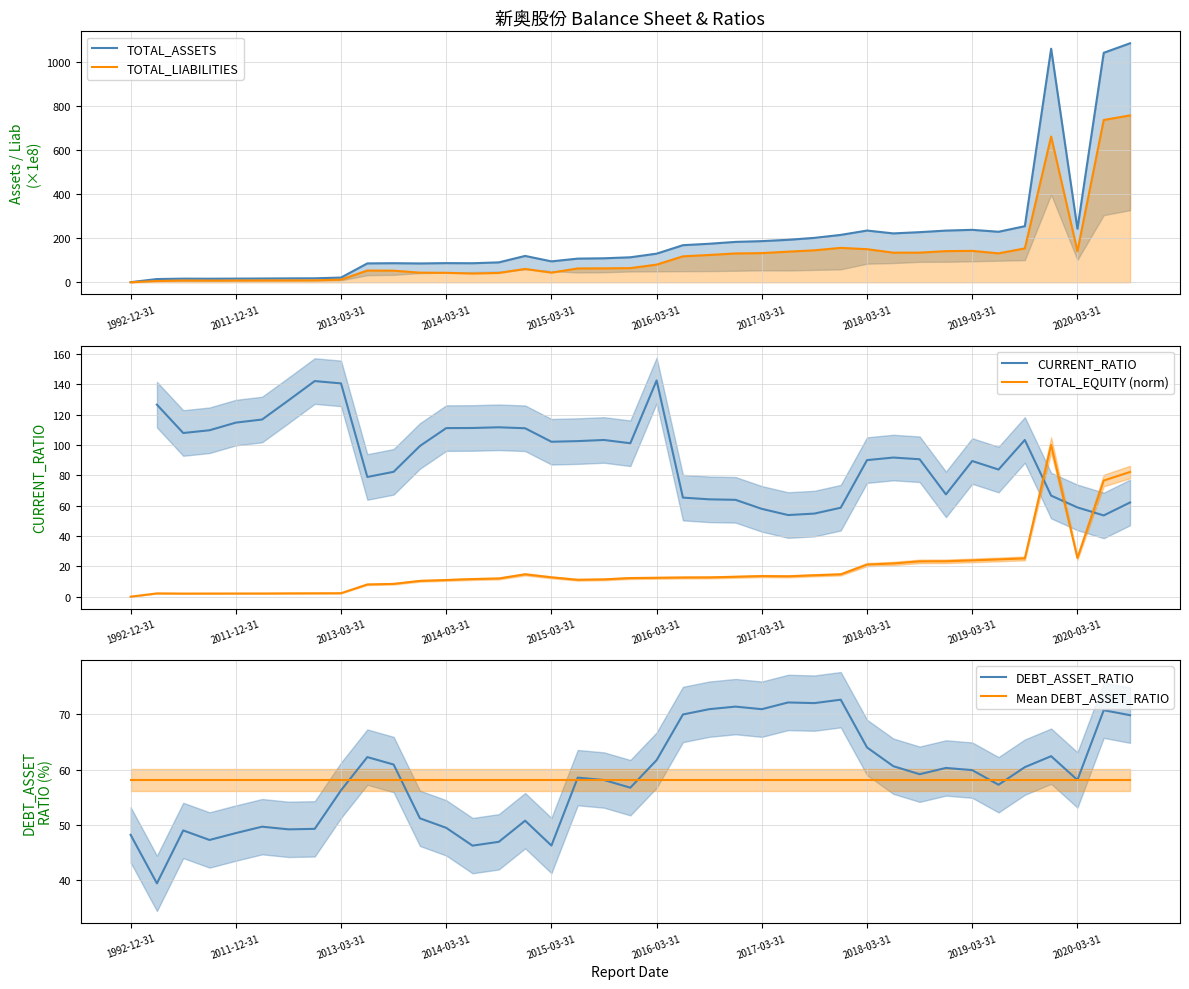

Is it true that DEBT_ASSET_RATIO equals 64.0 at 2018-03-31?

True